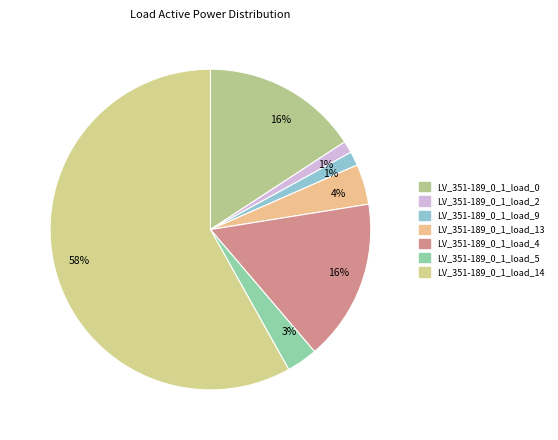

Between LV_351-189_0_1_load_0 and LV_351-189_0_1_load_4, which is larger?

LV_351-189_0_1_load_4